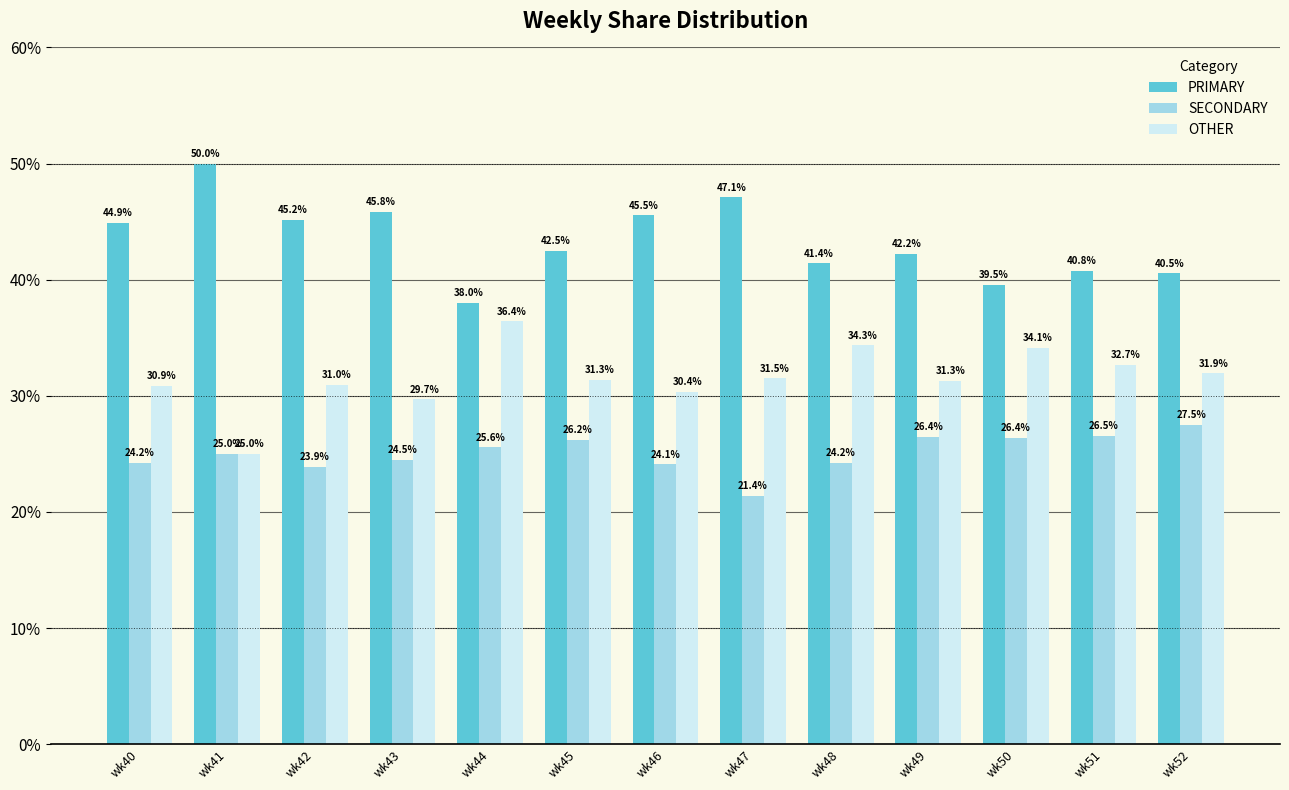

True or false: PRIMARY has a value of 21.8 at wk51.

False